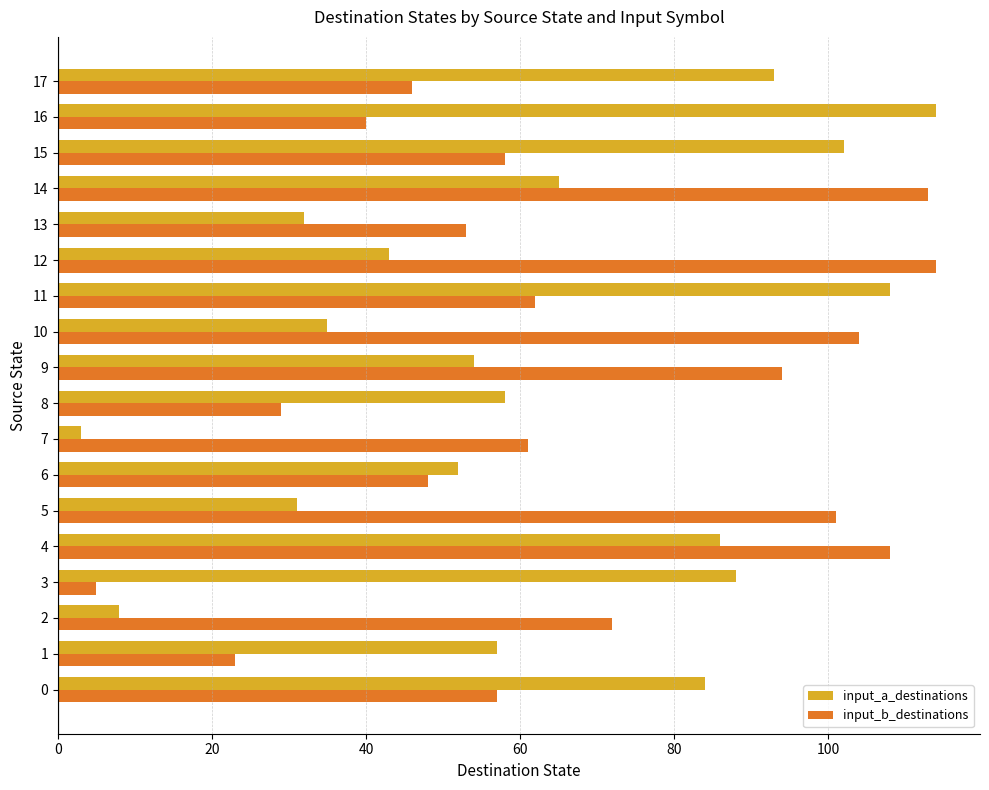

Is it true that input_b_destinations equals 16 at 8?

False